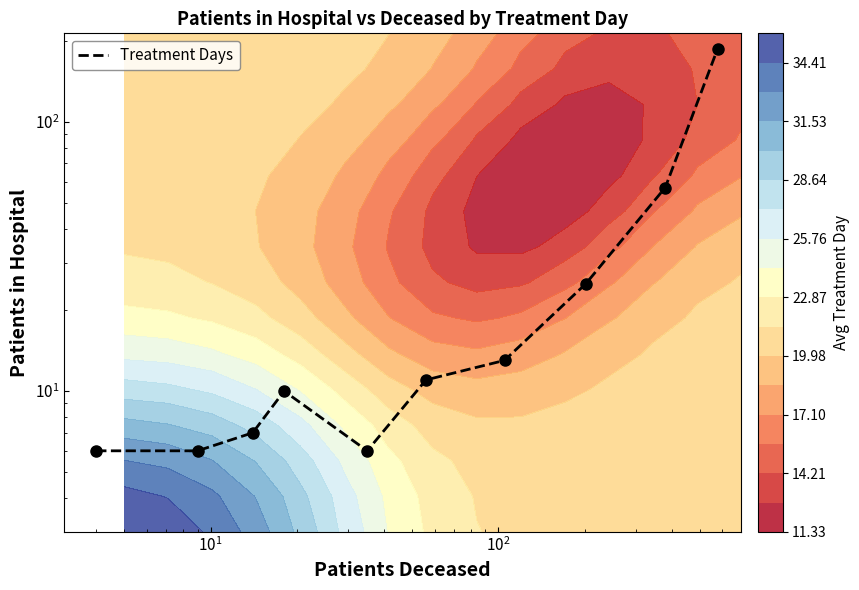

What is the difference between the second highest and second lowest values?

51